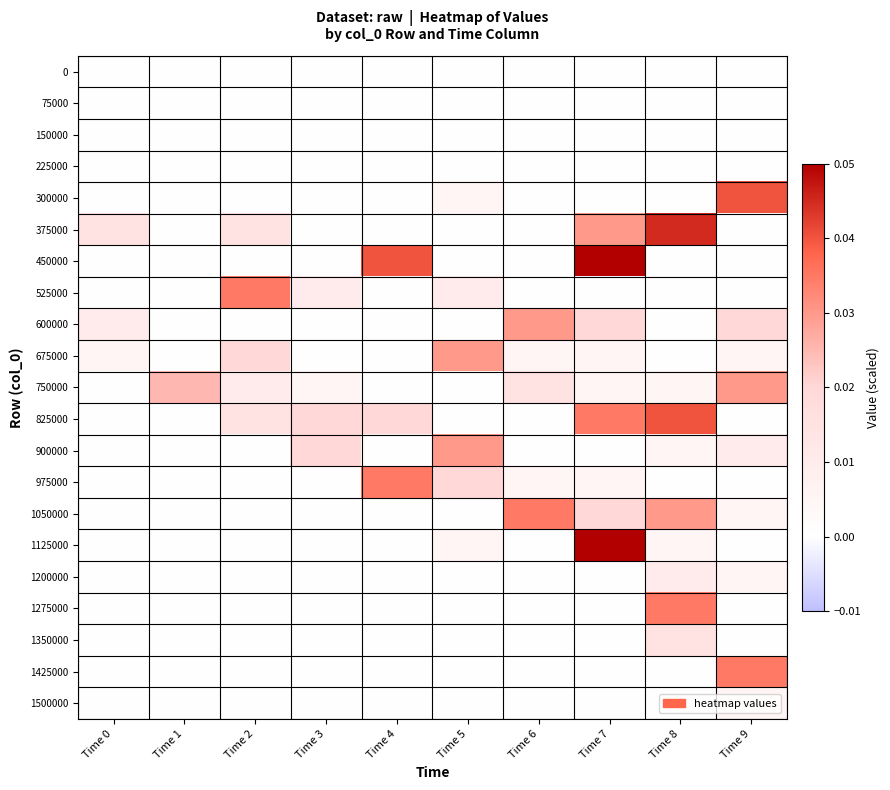

Count the number of categories in the chart.

10